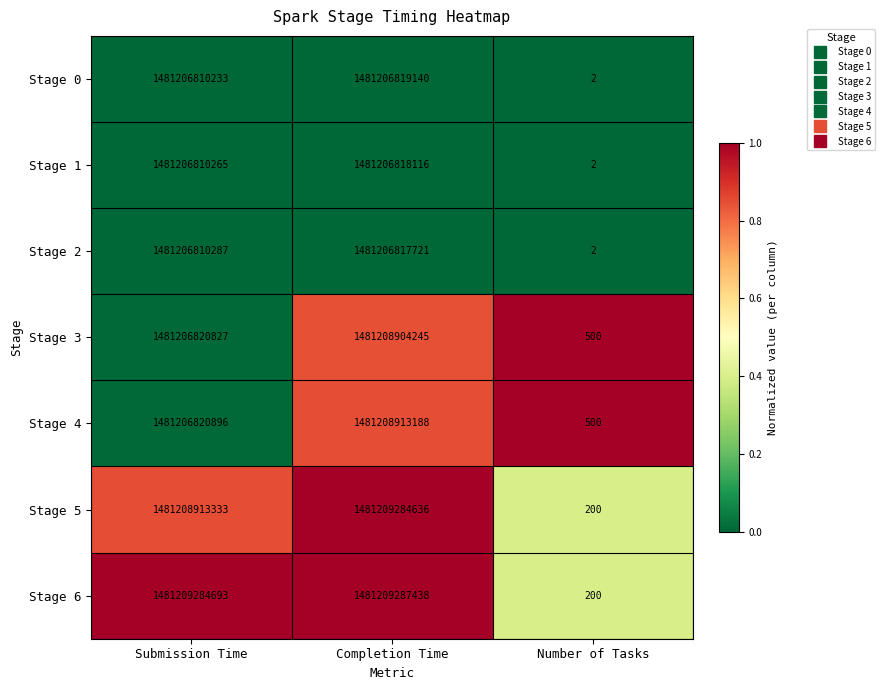

Between Submission Time and Number of Tasks, which series saw the biggest shift?

Stage 6